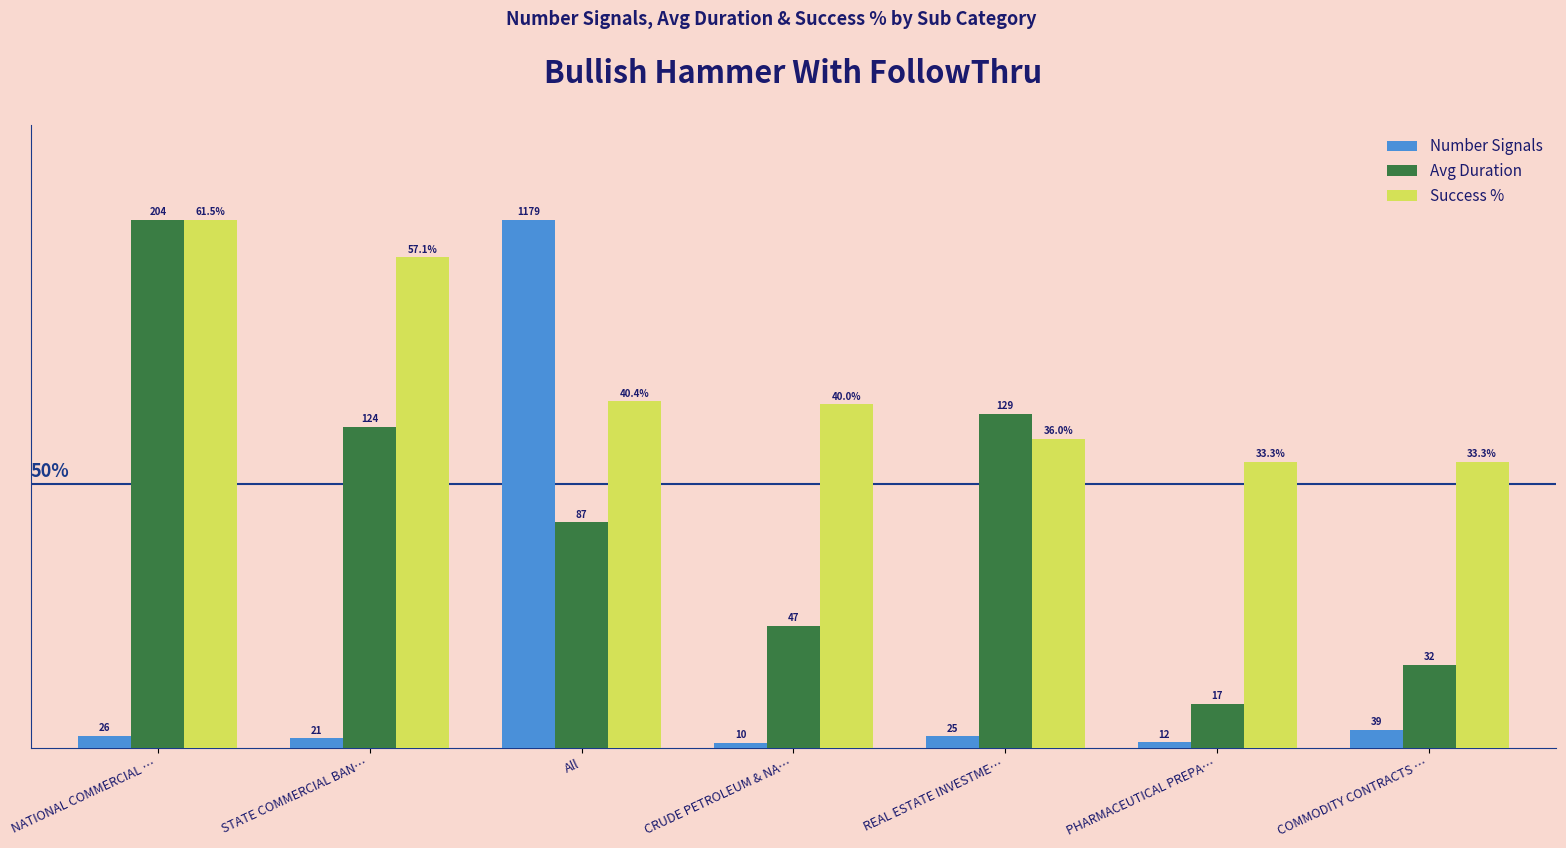

What are all the series names shown in the legend?

Number Signals, Avg Duration, Success %